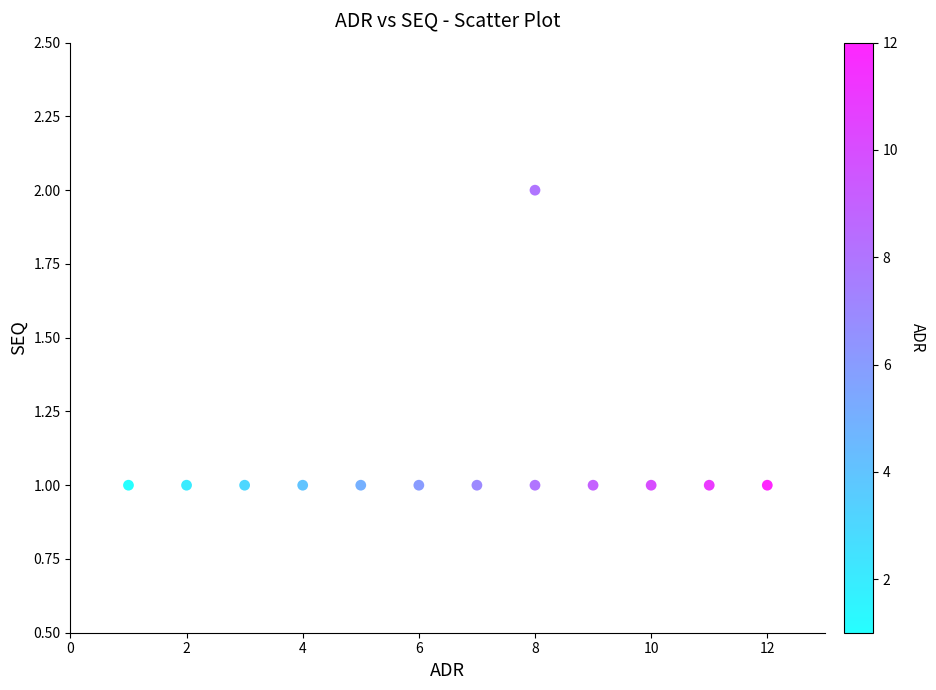

What is the range of X values (max minus min)?

11